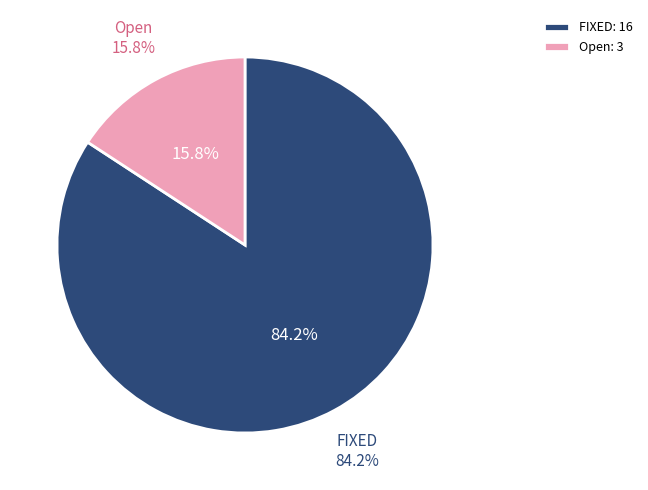

How many slices are in this pie chart?

2